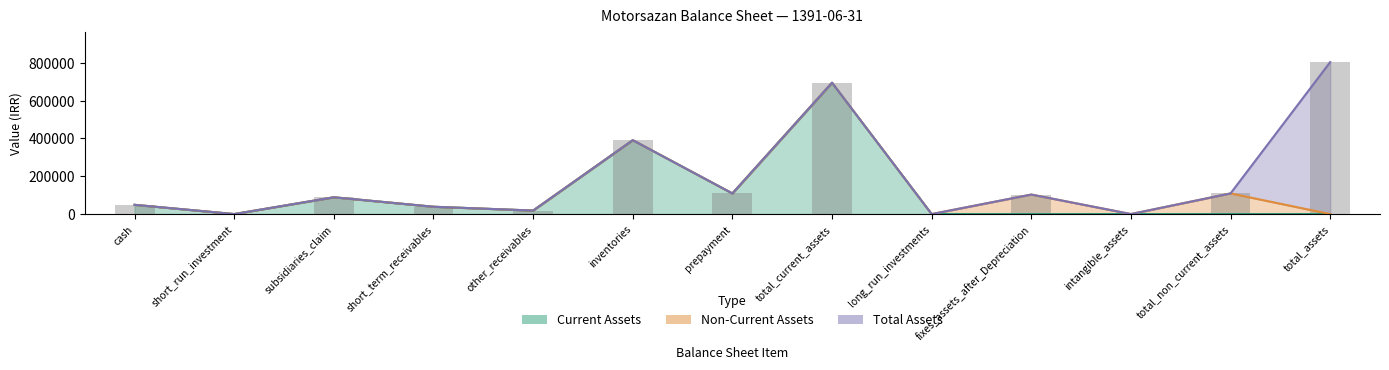

What is the label of the 6th bar from the left?

inventories